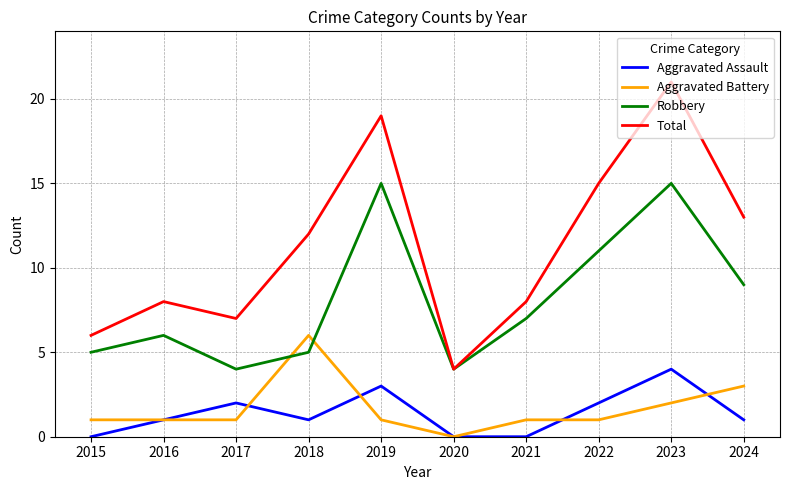

Where is the first local minimum for Robbery?

2017